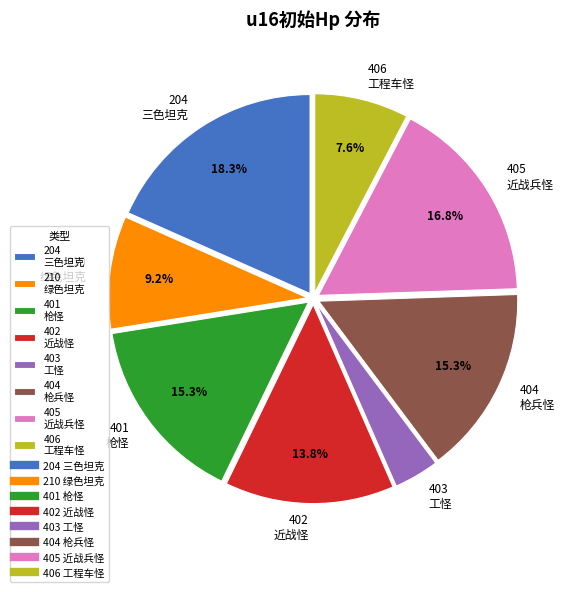

Combined, do 406 工程车怪 and 204 三色坦克 account for over 50%?

No